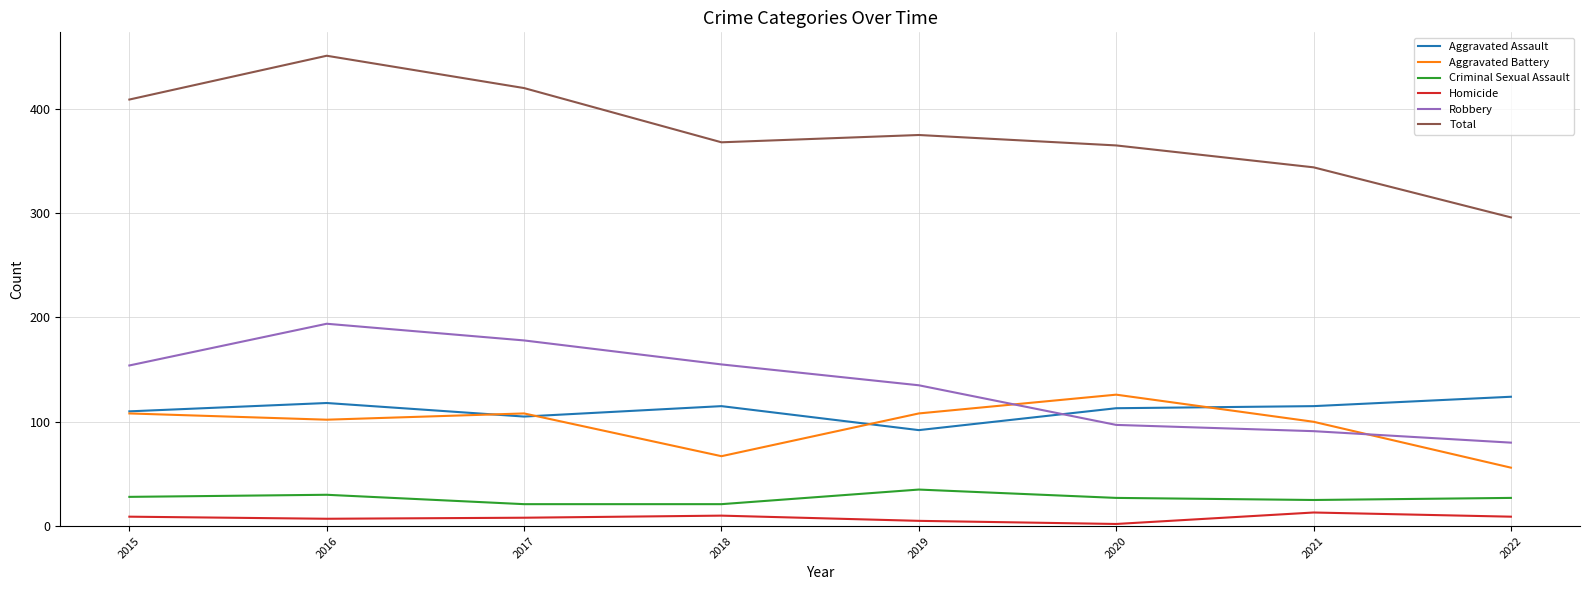

Is this an area chart (filled region under the line)?

No